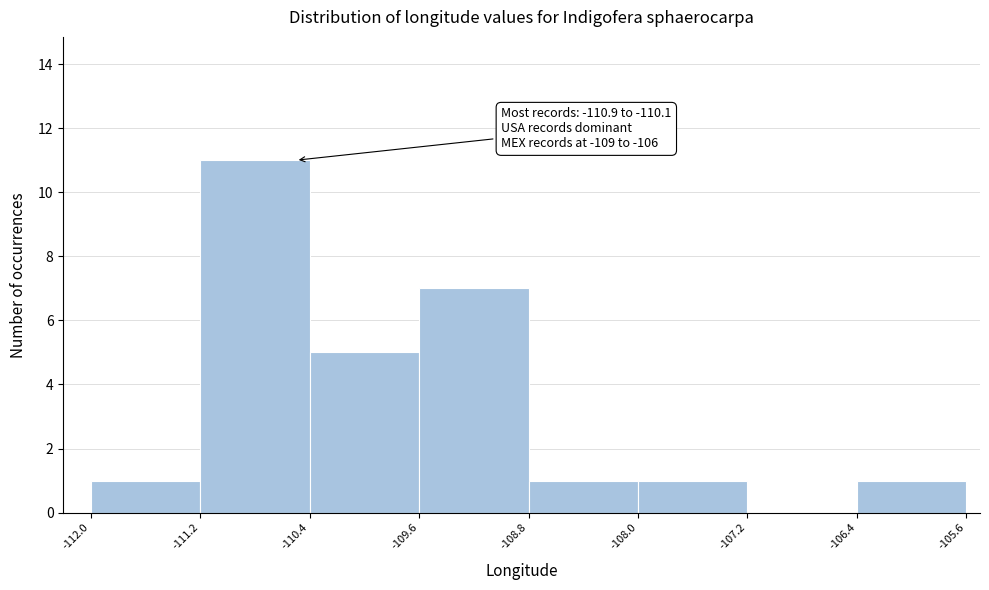

Over which range of the x-axis is the bar tallest?

-111.2 to -110.4